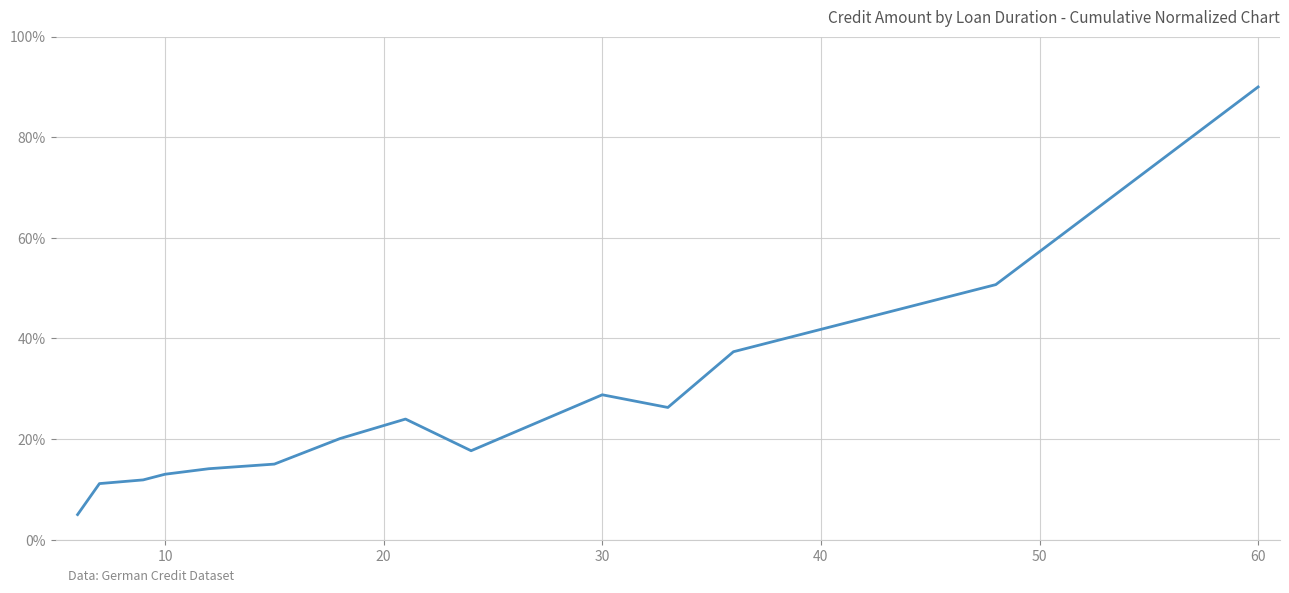

What is the difference between the maximum and minimum values?

85.0